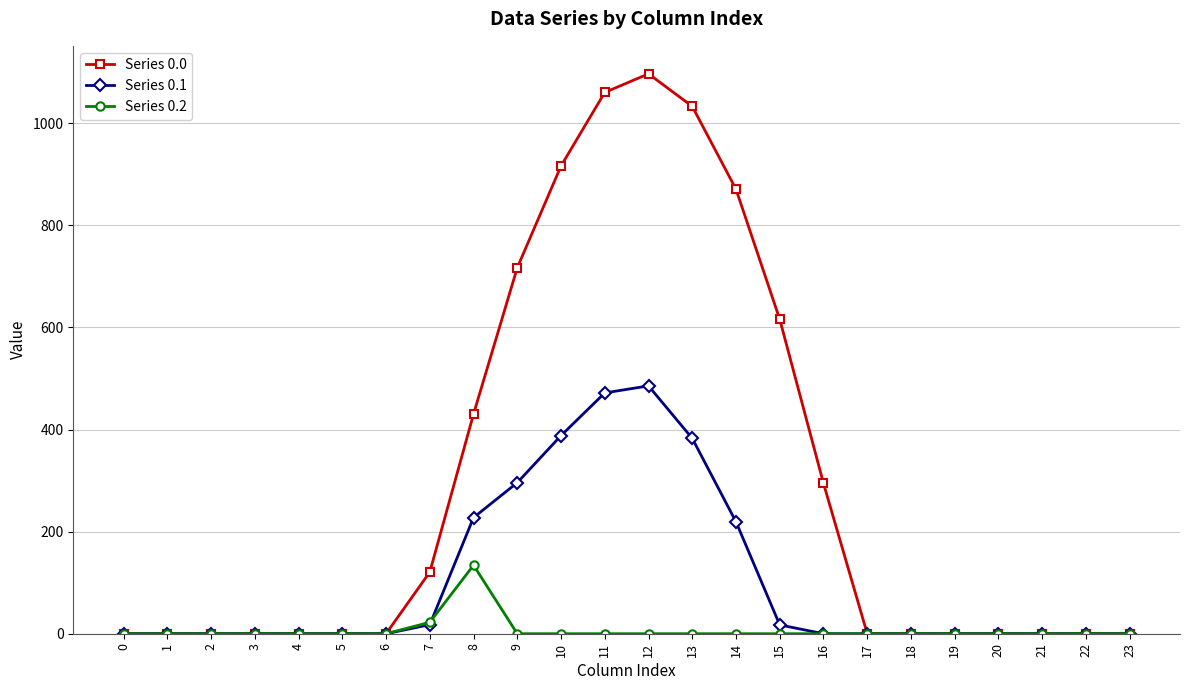

At how many categories does at least one series exceed 939?

3